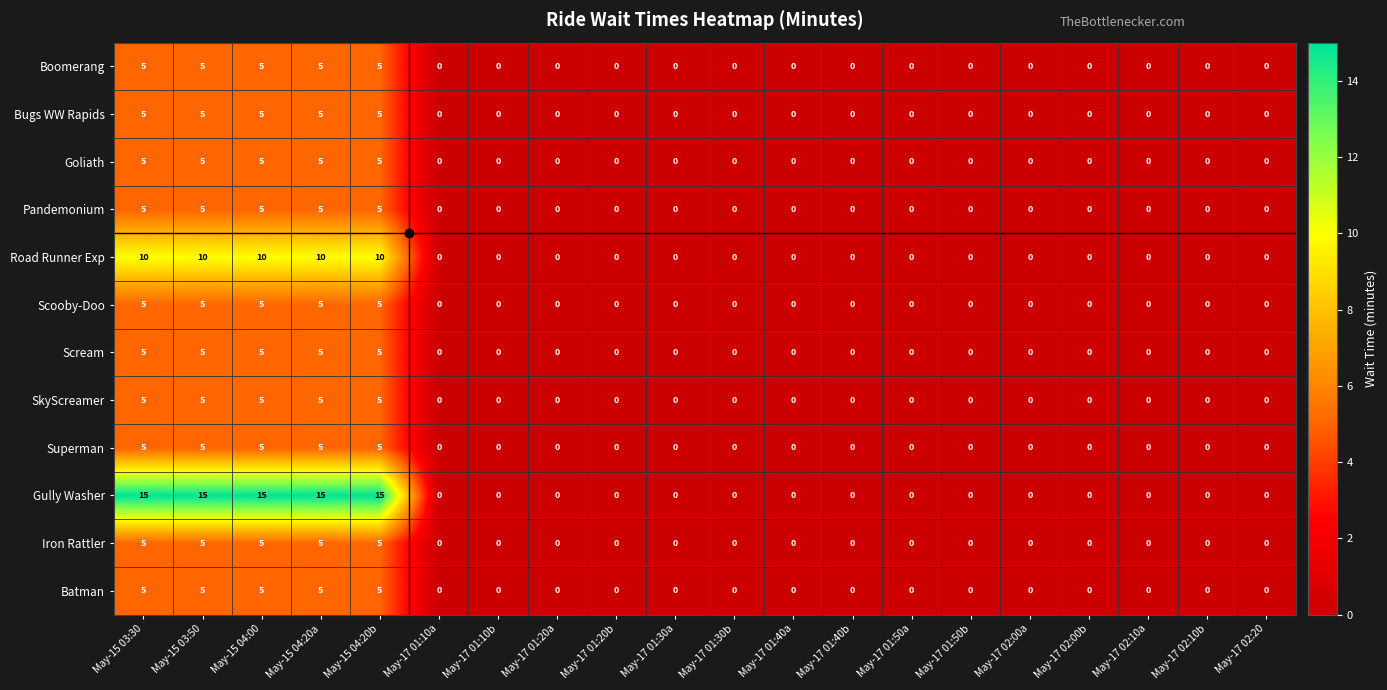

What is the sum of all Road Runner Exp values?

50